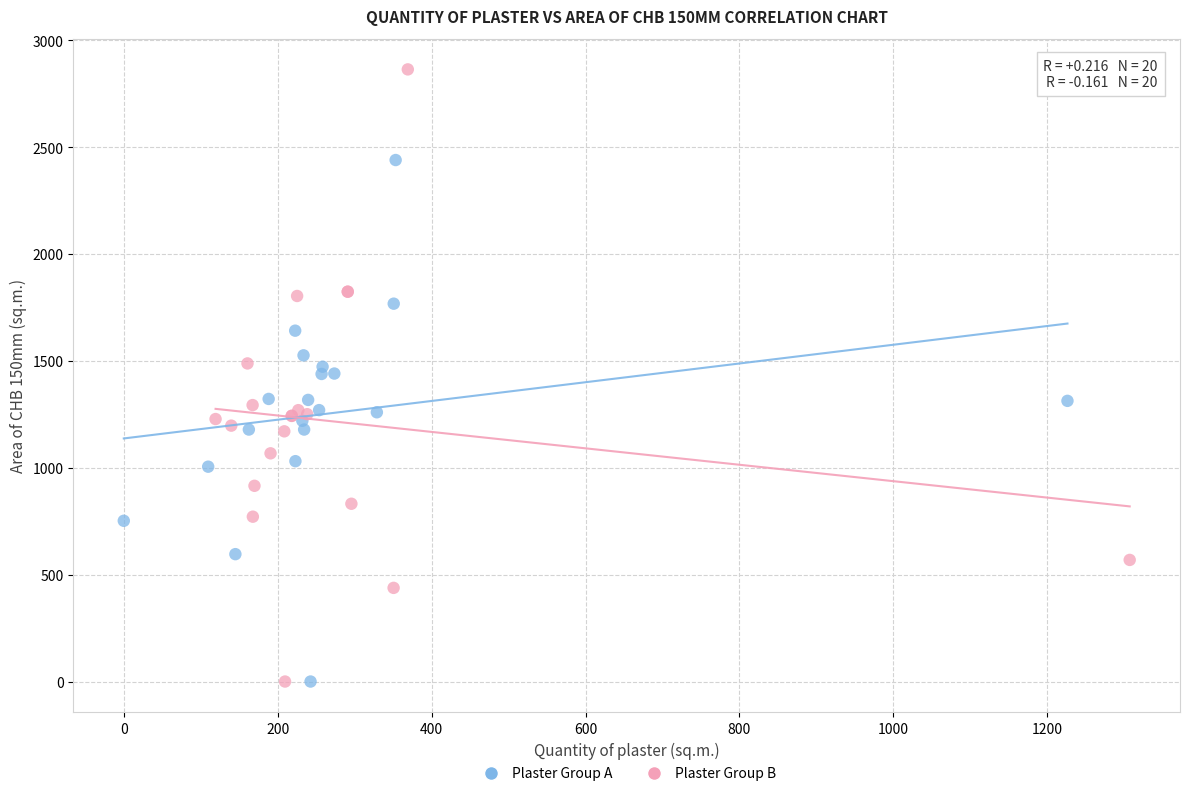

Which series contains the highest Y value?

Plaster Group B